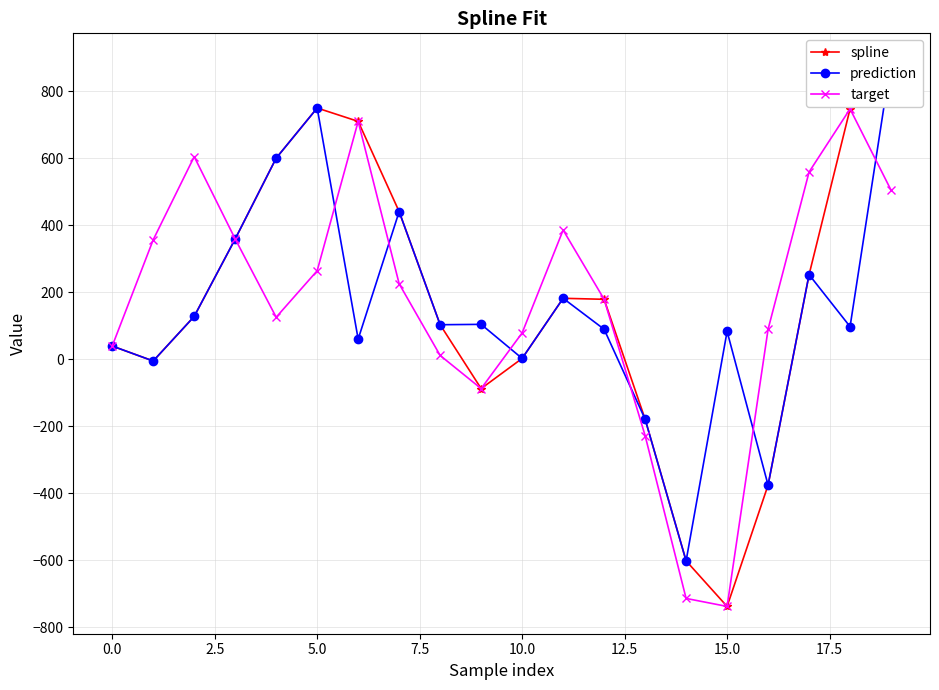

How many data points in spline are less than 178?

10